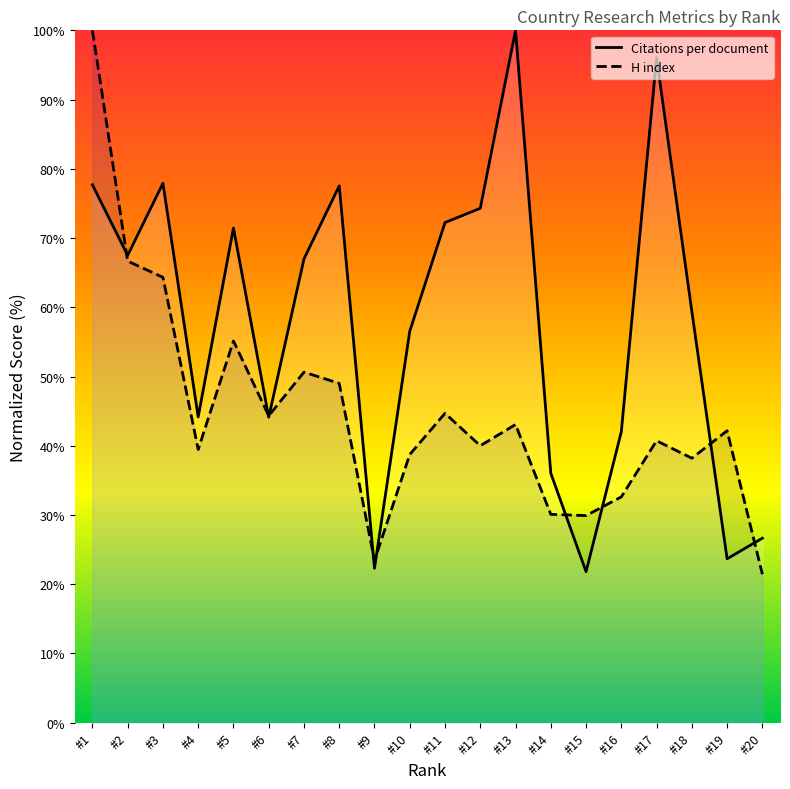

What is the minimum value for Citations per document?

21.8